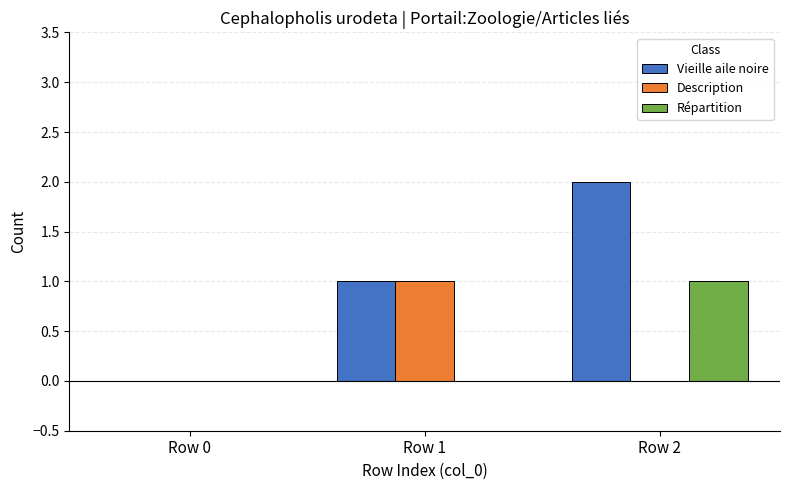

The Vieille aile noire series shows 1 at Row 0. True or false?

False